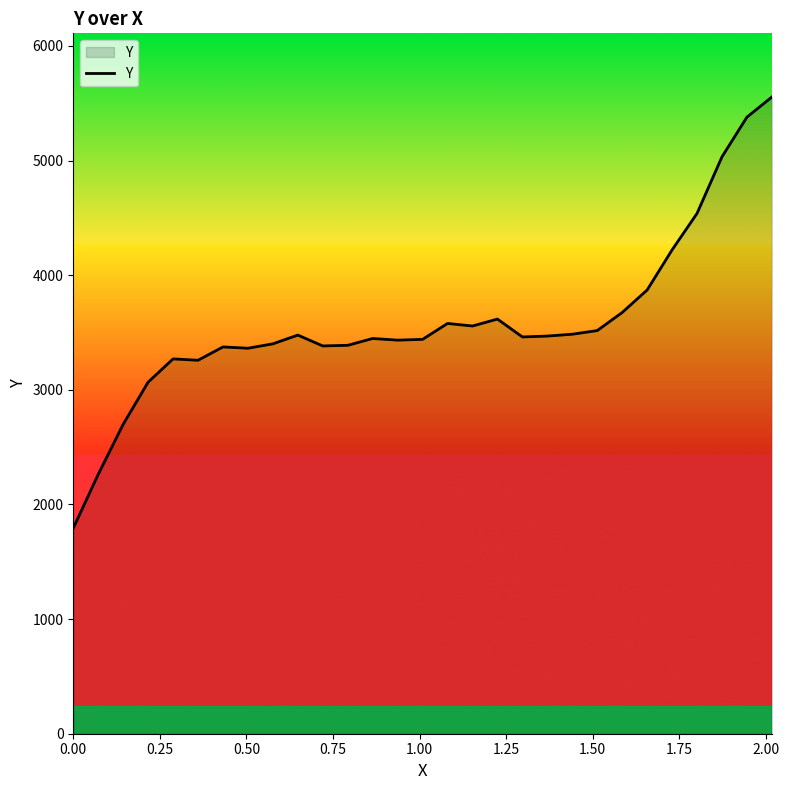

What is the difference between the maximum and minimum values?

3760.9